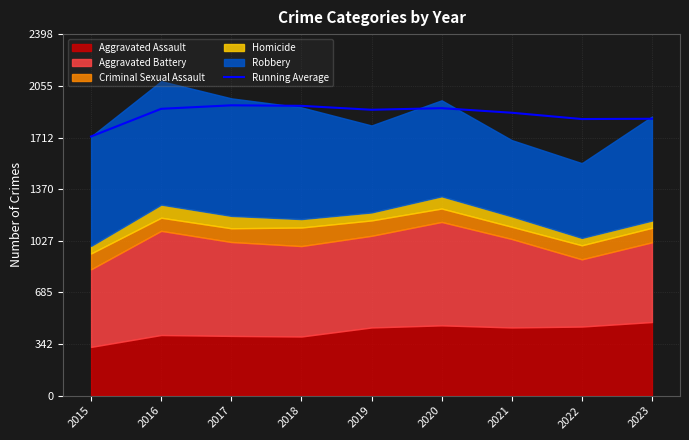

List the labels in order of value, smallest first.

2015, 2022, 2023, 2021, 2019, 2016, 2020, 2018, 2017